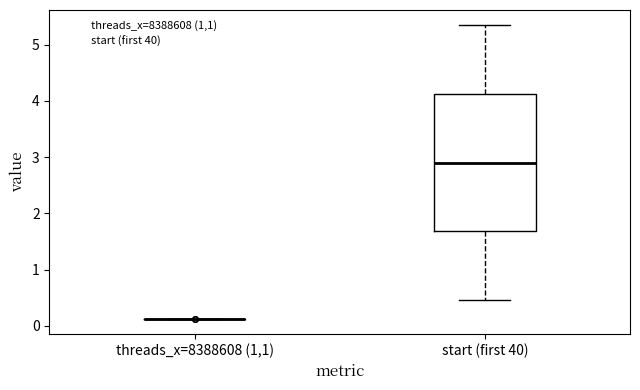

Reading left to right, read every box against the y-axis: the position of its median line, the range the box covers, and the ends of its whiskers. The values are not printed on the chart, so give them approximately, as read against the axis.

threads_x=8388608 (1,1): box collapsed to a line at 0.1, whiskers 0.1 to 0.1
start (first 40): median 2.9, box 1.7 to 4.1, whiskers 0.5 to 5.4